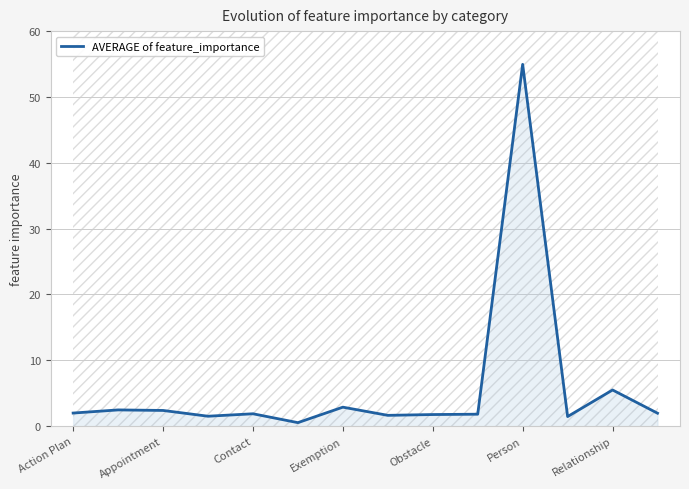

Where is AVERAGE of feature_importance nearest to the value 27?

Relationship